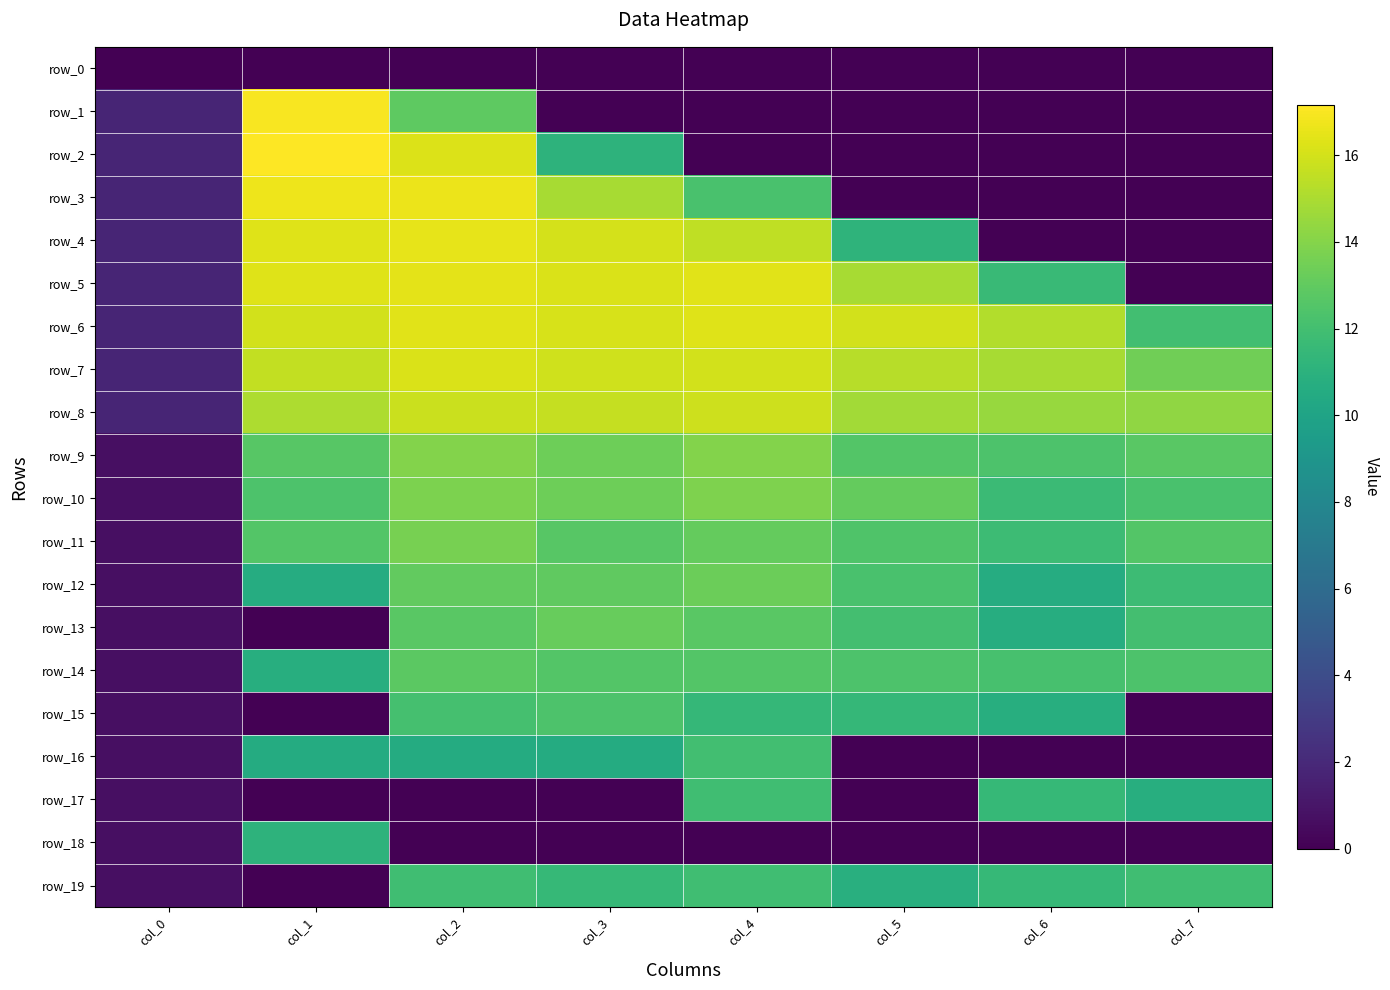

List the series in order of their peak value, highest first.

row_2, row_1, row_3, row_4, row_5, row_6, row_7, row_8, row_9, row_10, row_11, row_12, row_13, row_14, row_15, row_16, row_19, row_17, row_18, row_0